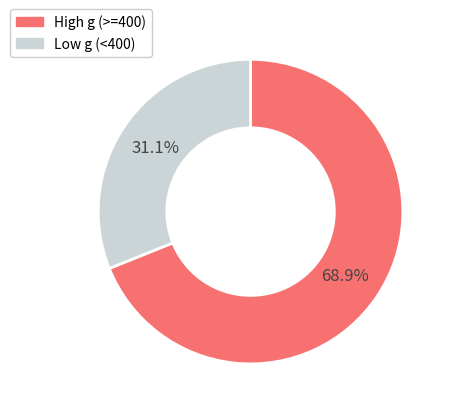

What percentage is NOT represented by High g (>=400)?

31.1%